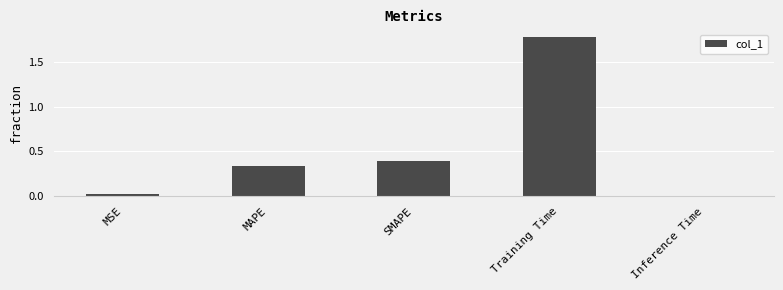

What is the difference between the second highest and second lowest values?

0.4